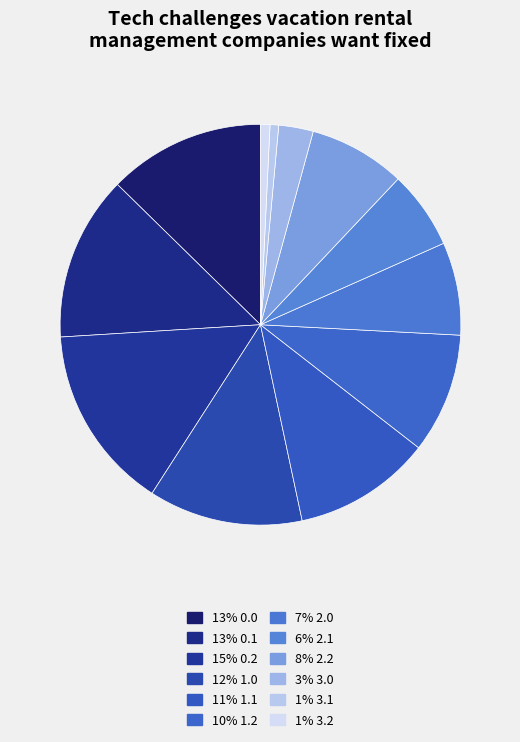

Count the number of slices in the pie.

12